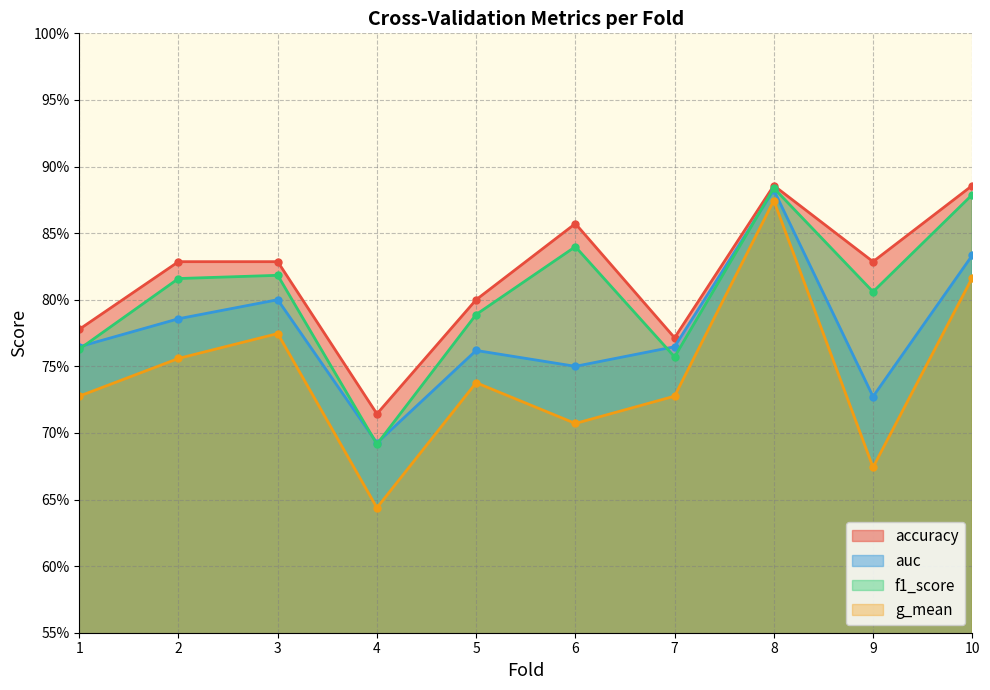

The value of g_mean at 7 is 0.7. True or false?

True